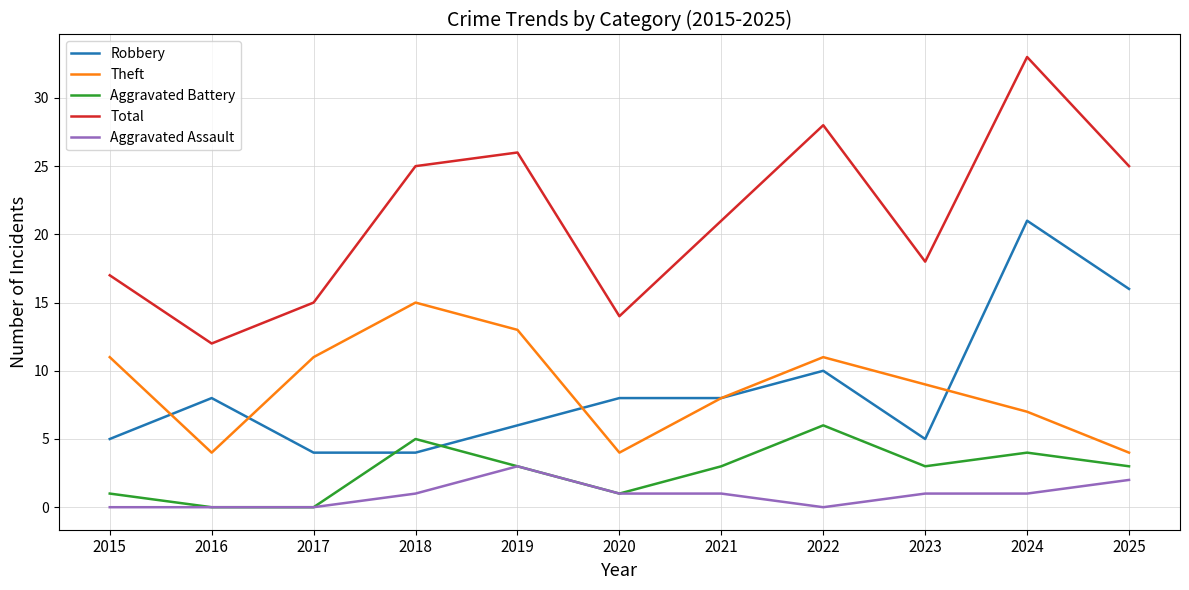

What is the difference between the maximum and minimum values in the Robbery series?

17